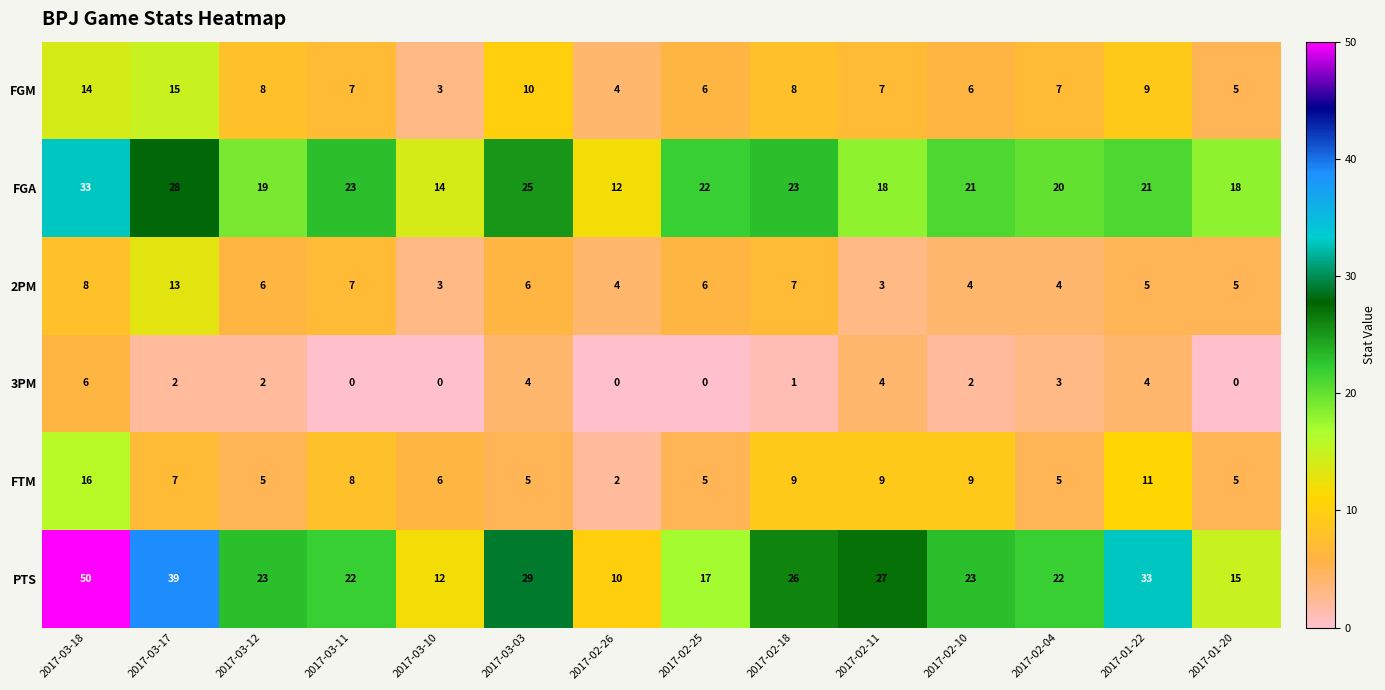

Where is FGA nearest to the value 22?

2017-02-25